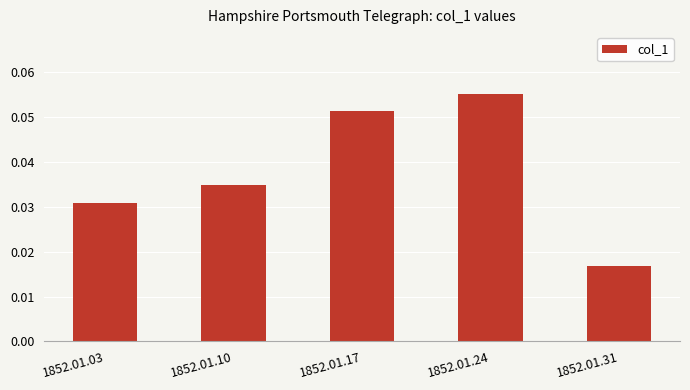

Are the bars horizontal?

No